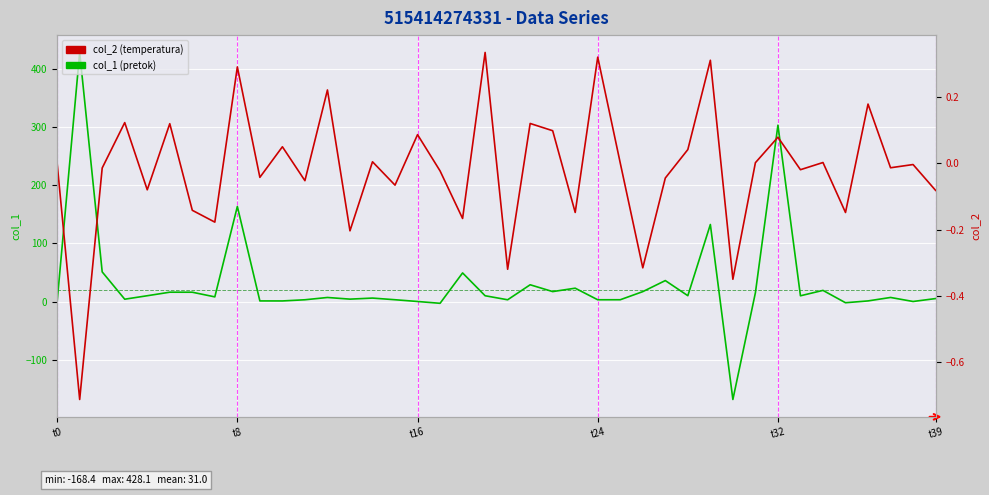

How many interior local valleys does the col_2 (temperatura) series have?

15